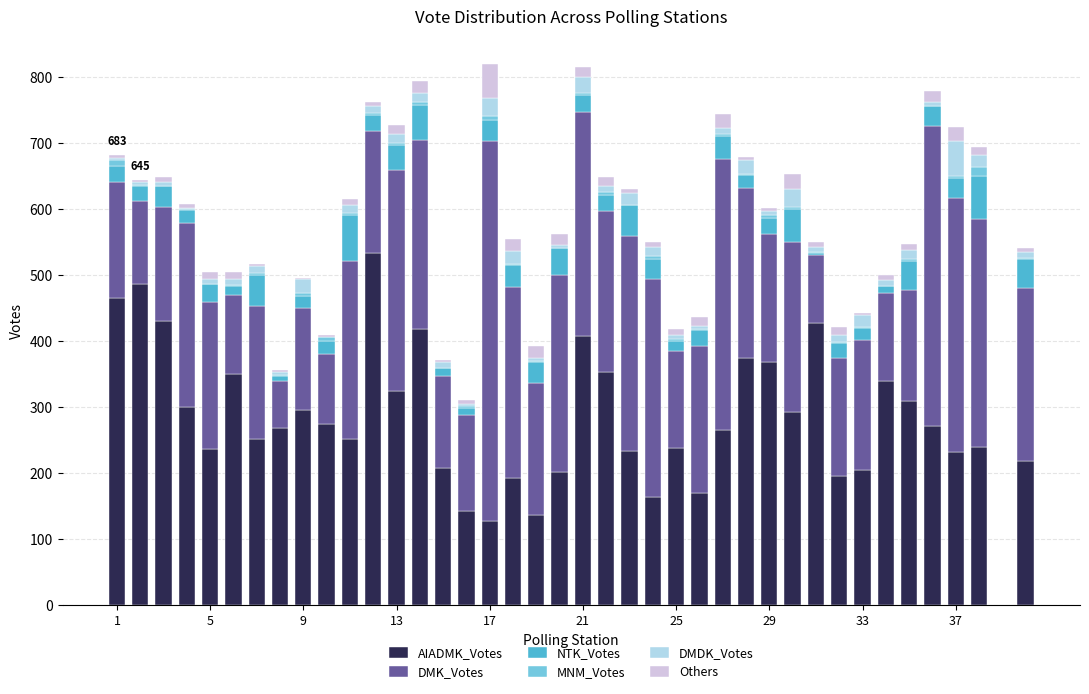

Are the bars horizontal?

No